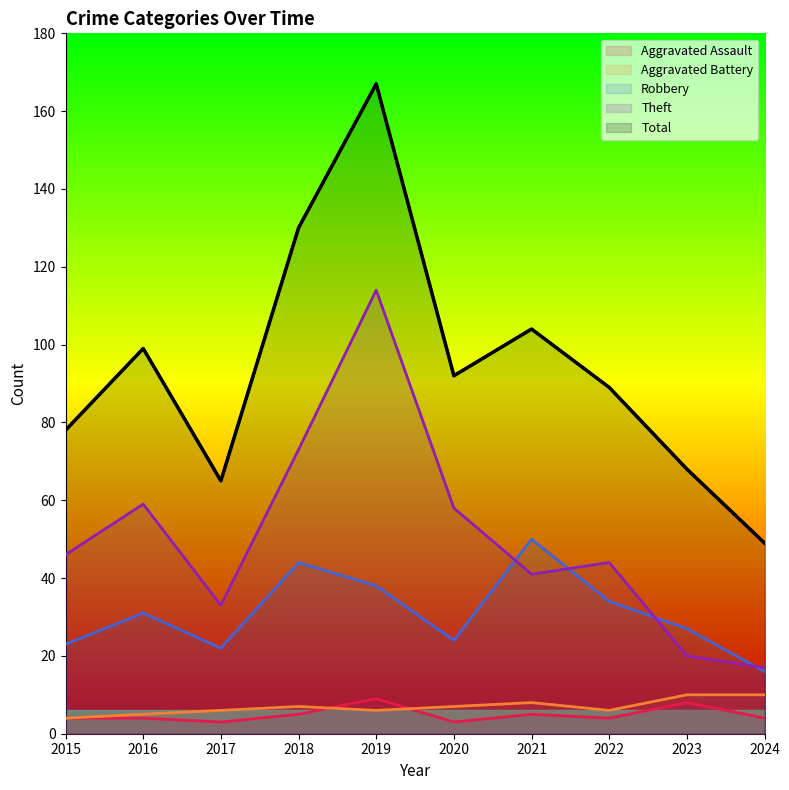

True or false: Aggravated Assault has a value of 3 at 2017.

True